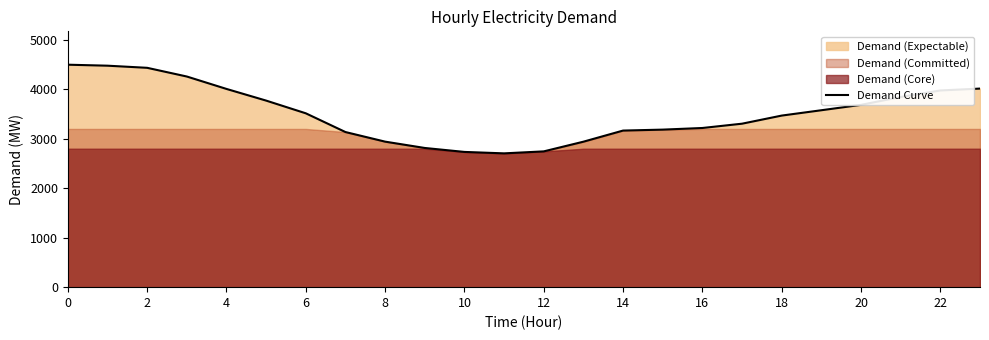

What is the sum of all values?

84449